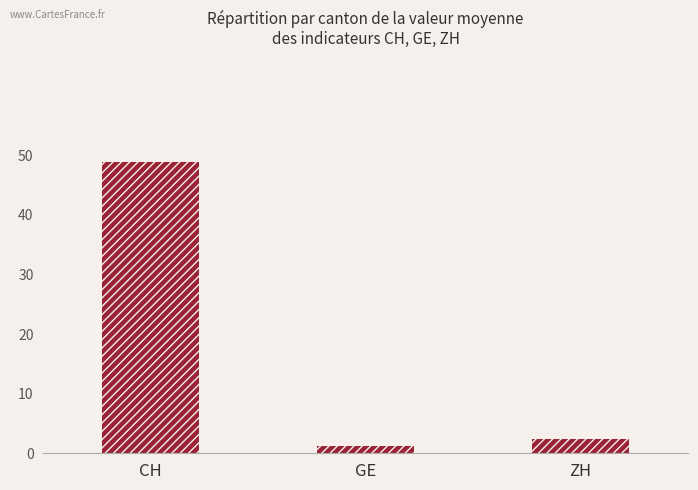

Which label corresponds to the smallest value in the chart?

GE